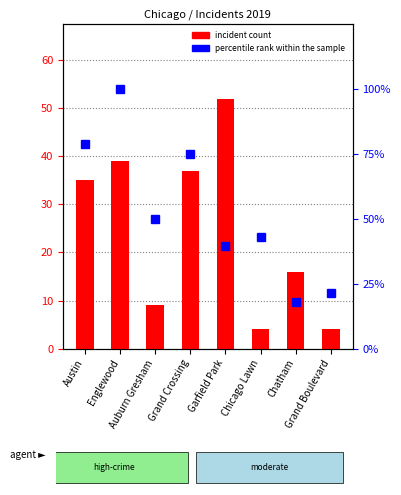

At which category is the sum across all series the highest?

Englewood